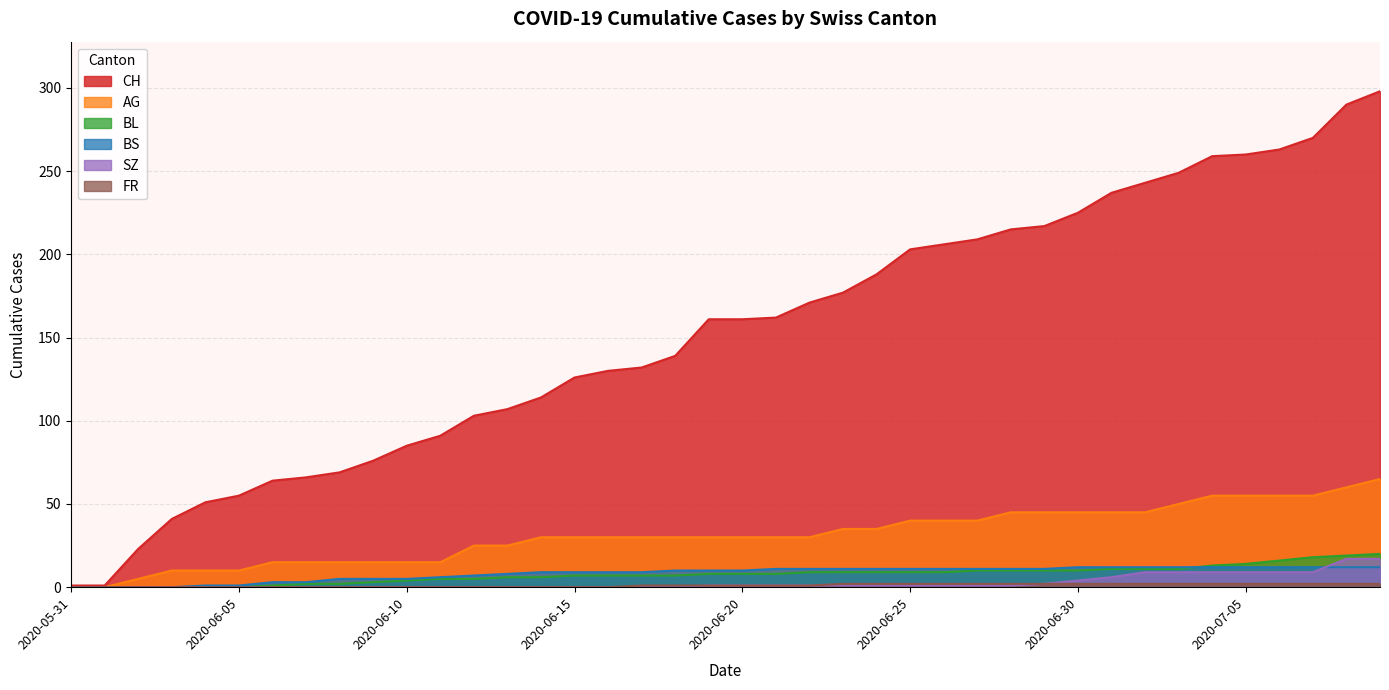

Reading right to left, extract all data points from this chart.

CH: 2020-07-09=298	2020-07-08=290	2020-07-07=270	2020-07-06=263	2020-07-05=260	2020-07-04=259	2020-07-03=249	2020-07-02=243	2020-07-01=237	2020-06-30=225	2020-06-29=217	2020-06-28=215	2020-06-27=209	2020-06-26=206	2020-06-25=203	2020-06-24=188	2020-06-23=177	2020-06-22=171	2020-06-21=162	2020-06-20=161	2020-06-19=161	2020-06-18=139	2020-06-17=132	2020-06-16=130	2020-06-15=126	2020-06-14=114	2020-06-13=107	2020-06-12=103	2020-06-11=91	2020-06-10=85	2020-06-09=76	2020-06-08=69	2020-06-07=66	2020-06-06=64	2020-06-05=55	2020-06-04=51	2020-06-03=41	2020-06-02=23	2020-06-01=1	2020-05-31=1
AG: 2020-07-09=65	2020-07-08=60	2020-07-07=55	2020-07-06=55	2020-07-05=55	2020-07-04=55	2020-07-03=50	2020-07-02=45	2020-07-01=45	2020-06-30=45	2020-06-29=45	2020-06-28=45	2020-06-27=40	2020-06-26=40	2020-06-25=40	2020-06-24=35	2020-06-23=35	2020-06-22=30	2020-06-21=30	2020-06-20=30	2020-06-19=30	2020-06-18=30	2020-06-17=30	2020-06-16=30	2020-06-15=30	2020-06-14=30	2020-06-13=25	2020-06-12=25	2020-06-11=15	2020-06-10=15	2020-06-09=15	2020-06-08=15	2020-06-07=15	2020-06-06=15	2020-06-05=10	2020-06-04=10	2020-06-03=10	2020-06-02=5	2020-06-01=0	2020-05-31=0
BL: 2020-07-09=20	2020-07-08=19	2020-07-07=18	2020-07-06=16	2020-07-05=14	2020-07-04=13	2020-07-03=11	2020-07-02=11	2020-07-01=11	2020-06-30=10	2020-06-29=10	2020-06-28=10	2020-06-27=10	2020-06-26=9	2020-06-25=9	2020-06-24=9	2020-06-23=9	2020-06-22=9	2020-06-21=8	2020-06-20=8	2020-06-19=8	2020-06-18=7	2020-06-17=7	2020-06-16=7	2020-06-15=7	2020-06-14=6	2020-06-13=6	2020-06-12=5	2020-06-11=5	2020-06-10=4	2020-06-09=3	2020-06-08=2	2020-06-07=2	2020-06-06=1	2020-06-05=0	2020-06-04=0	2020-06-03=0	2020-06-02=0	2020-06-01=0	2020-05-31=0
BS: 2020-07-09=12	2020-07-08=12	2020-07-07=12	2020-07-06=12	2020-07-05=12	2020-07-04=12	2020-07-03=12	2020-07-02=12	2020-07-01=12	2020-06-30=12	2020-06-29=11	2020-06-28=11	2020-06-27=11	2020-06-26=11	2020-06-25=11	2020-06-24=11	2020-06-23=11	2020-06-22=11	2020-06-21=11	2020-06-20=10	2020-06-19=10	2020-06-18=10	2020-06-17=9	2020-06-16=9	2020-06-15=9	2020-06-14=9	2020-06-13=8	2020-06-12=7	2020-06-11=6	2020-06-10=5	2020-06-09=5	2020-06-08=5	2020-06-07=3	2020-06-06=3	2020-06-05=1	2020-06-04=1	2020-06-03=0	2020-06-02=0	2020-06-01=0	2020-05-31=0
SZ: 2020-07-09=17	2020-07-08=17	2020-07-07=9	2020-07-06=9	2020-07-05=9	2020-07-04=9	2020-07-03=9	2020-07-02=9	2020-07-01=6	2020-06-30=4	2020-06-29=2	2020-06-28=1	2020-06-27=1	2020-06-26=1	2020-06-25=1	2020-06-24=1	2020-06-23=1	2020-06-22=1	2020-06-21=1	2020-06-20=1	2020-06-19=1	2020-06-18=0	2020-06-17=0	2020-06-16=0	2020-06-15=0	2020-06-14=0	2020-06-13=0	2020-06-12=0	2020-06-11=0	2020-06-10=0	2020-06-09=0	2020-06-08=0	2020-06-07=0	2020-06-06=0	2020-06-05=0	2020-06-04=0	2020-06-03=0	2020-06-02=0	2020-06-01=0	2020-05-31=0
FR: 2020-07-09=2	2020-07-08=2	2020-07-07=2	2020-07-06=2	2020-07-05=2	2020-07-04=2	2020-07-03=2	2020-07-02=2	2020-07-01=2	2020-06-30=2	2020-06-29=2	2020-06-28=2	2020-06-27=2	2020-06-26=2	2020-06-25=2	2020-06-24=2	2020-06-23=2	2020-06-22=1	2020-06-21=1	2020-06-20=1	2020-06-19=1	2020-06-18=1	2020-06-17=1	2020-06-16=0	2020-06-15=0	2020-06-14=0	2020-06-13=0	2020-06-12=0	2020-06-11=0	2020-06-10=0	2020-06-09=0	2020-06-08=0	2020-06-07=0	2020-06-06=0	2020-06-05=0	2020-06-04=0	2020-06-03=0	2020-06-02=0	2020-06-01=0	2020-05-31=0